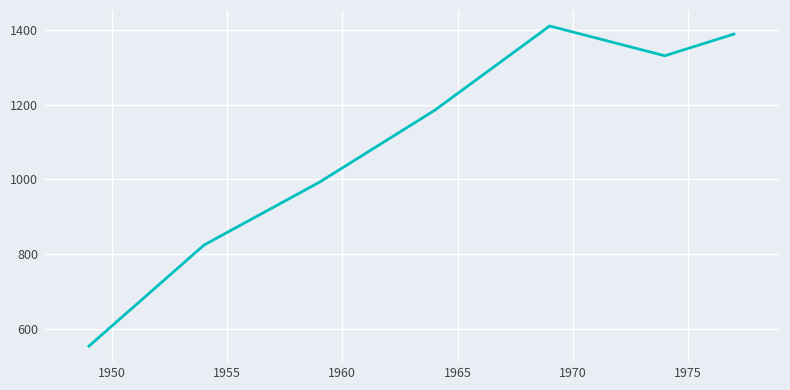

What is the minimum value shown in the chart?

552.7